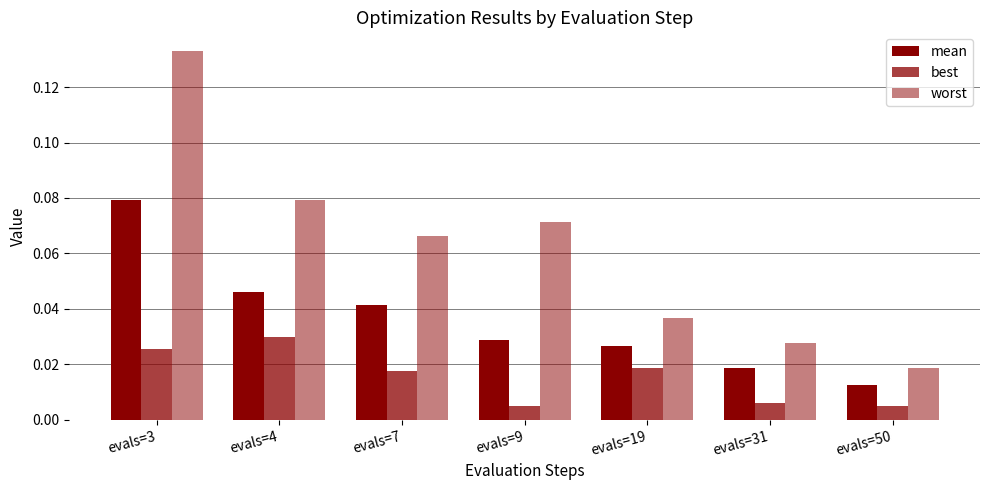

Which category has the lowest value in the worst series?

evals=50